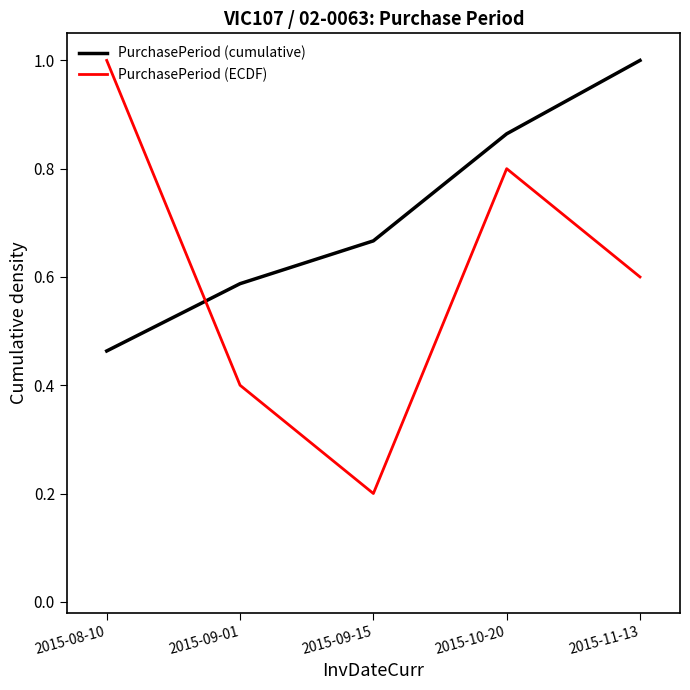

What position from the left is 2015-11-13?

5